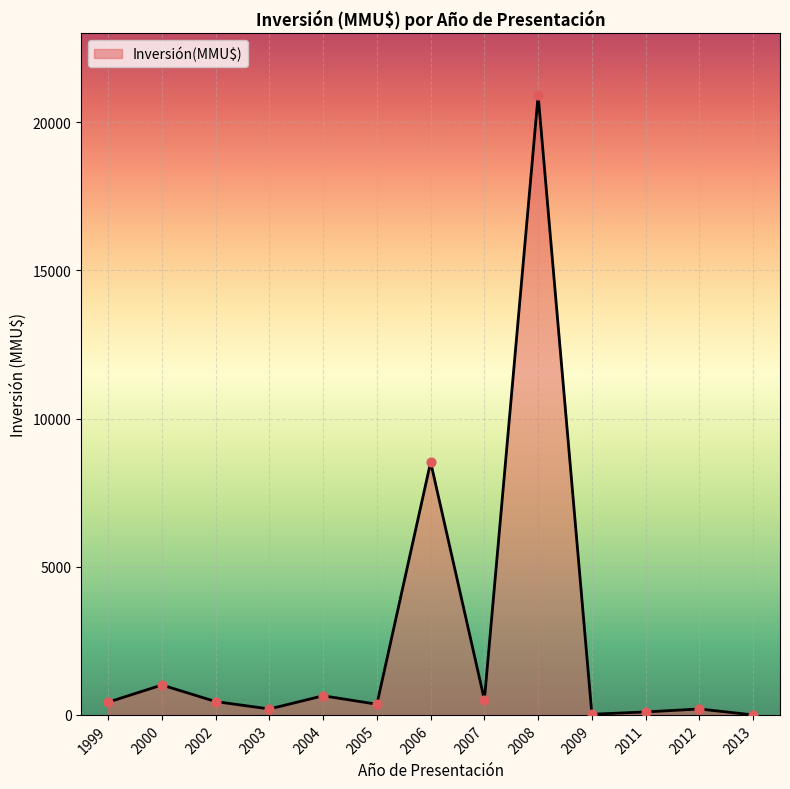

Which has a higher value, 1999 or 2012?

1999